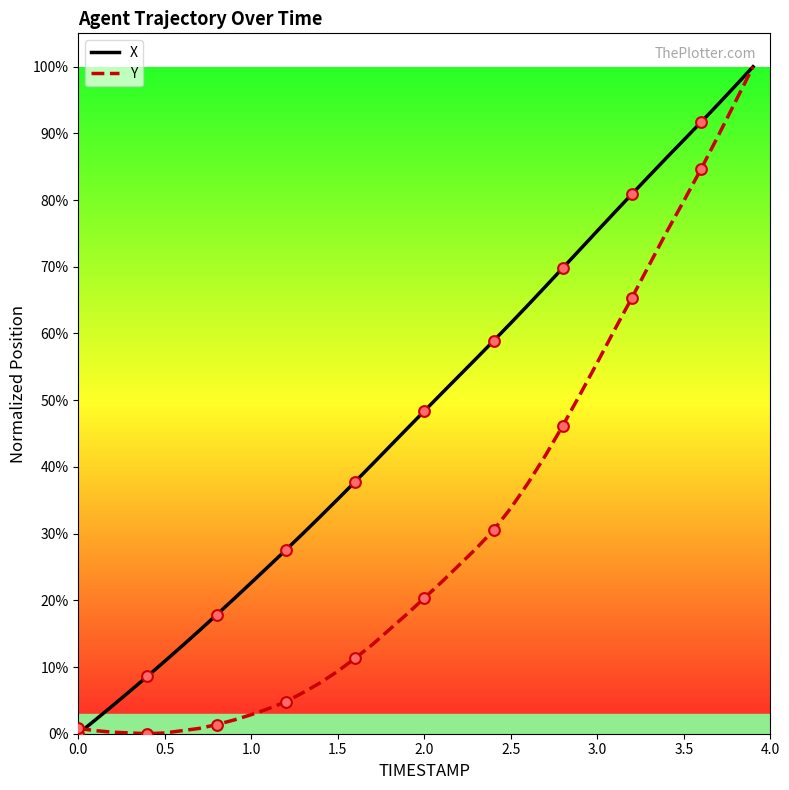

At how many categories does at least one series exceed 0?

40